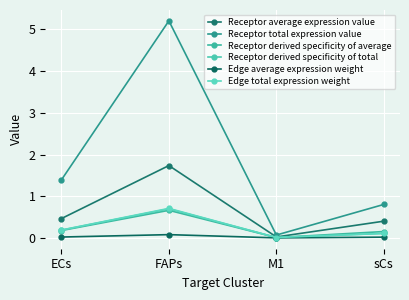

Is it true that Receptor derived specificity of average equals 0.7 at FAPs?

True